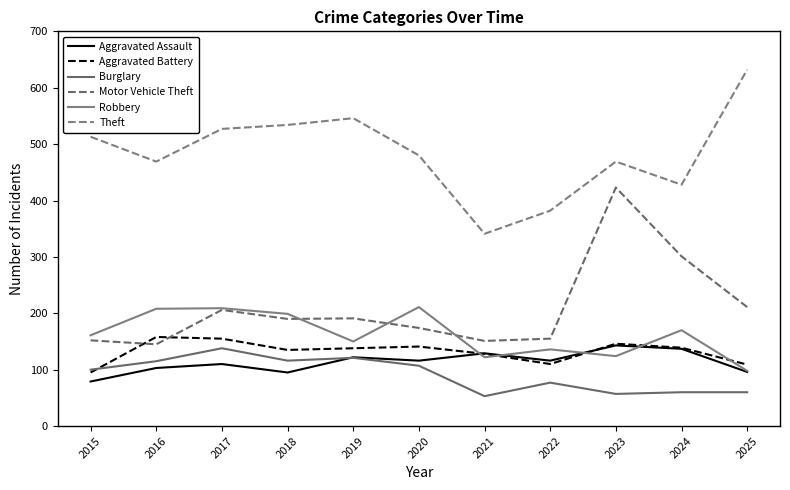

What value does the Burglary series have at 2018?

116